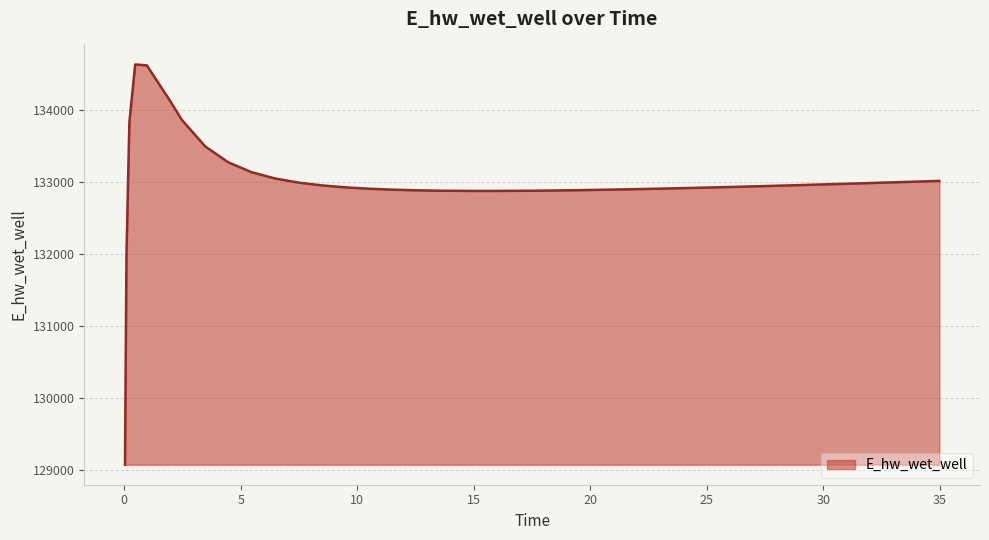

What is the maximum value shown in the chart?

134628.0